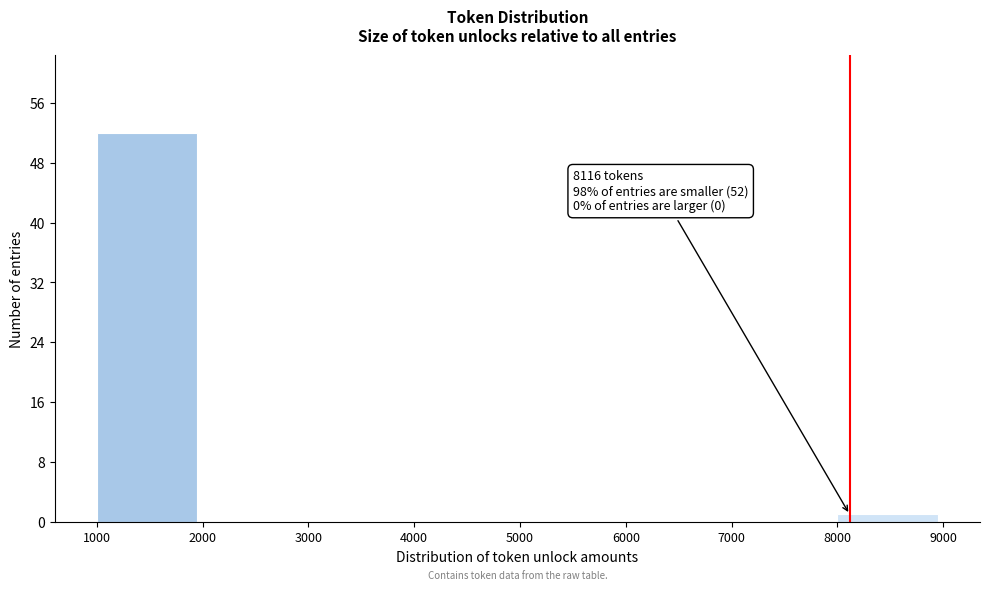

Which range on the x-axis has the tallest bar?

1000 to 2000